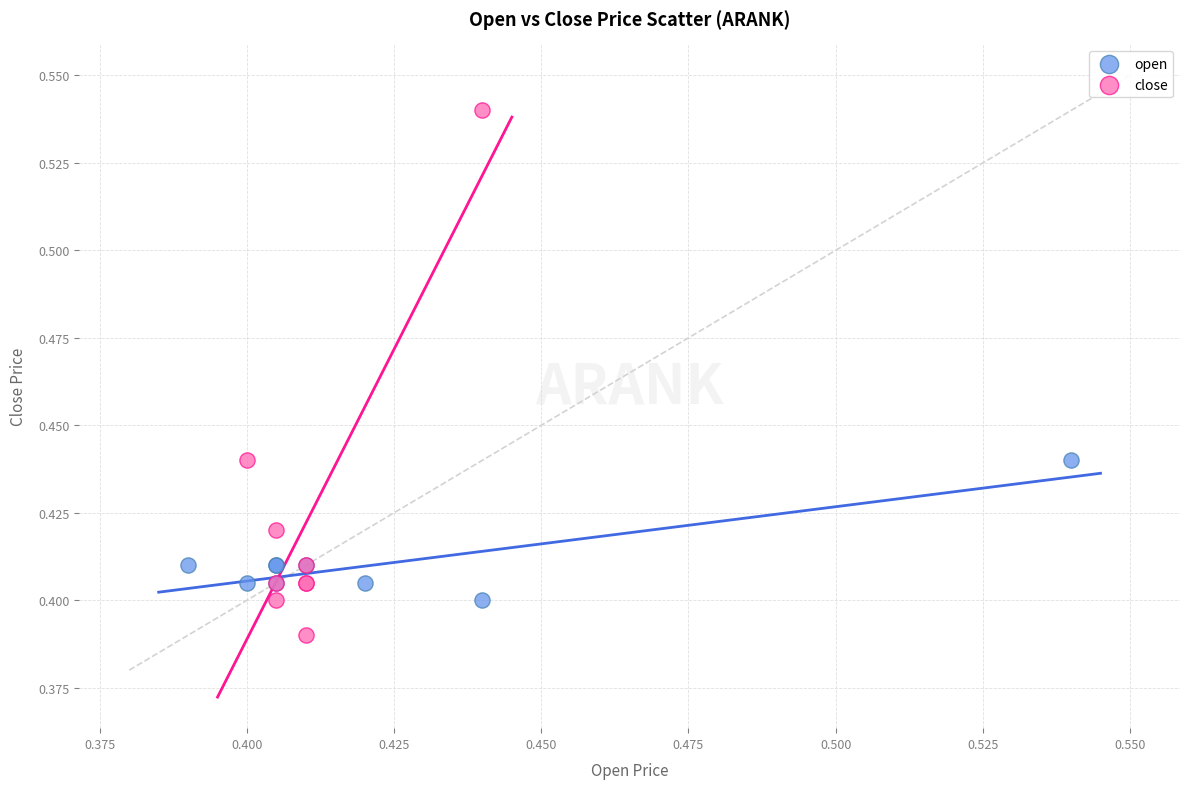

Which series reaches the minimum Y coordinate?

close